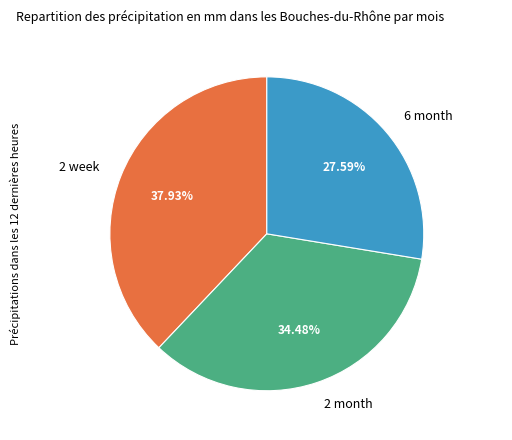

Does any single category account for the majority?

No